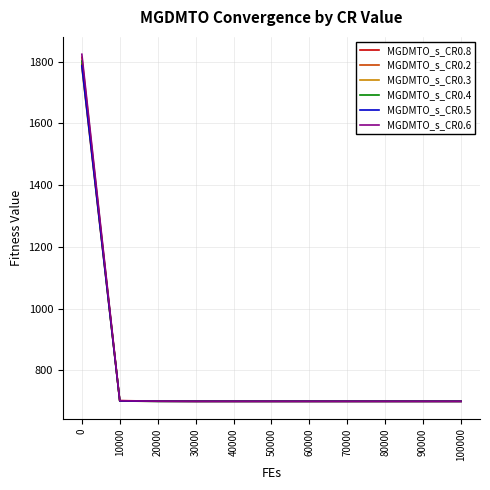

Does the chart display data point markers on the line(s)?

No